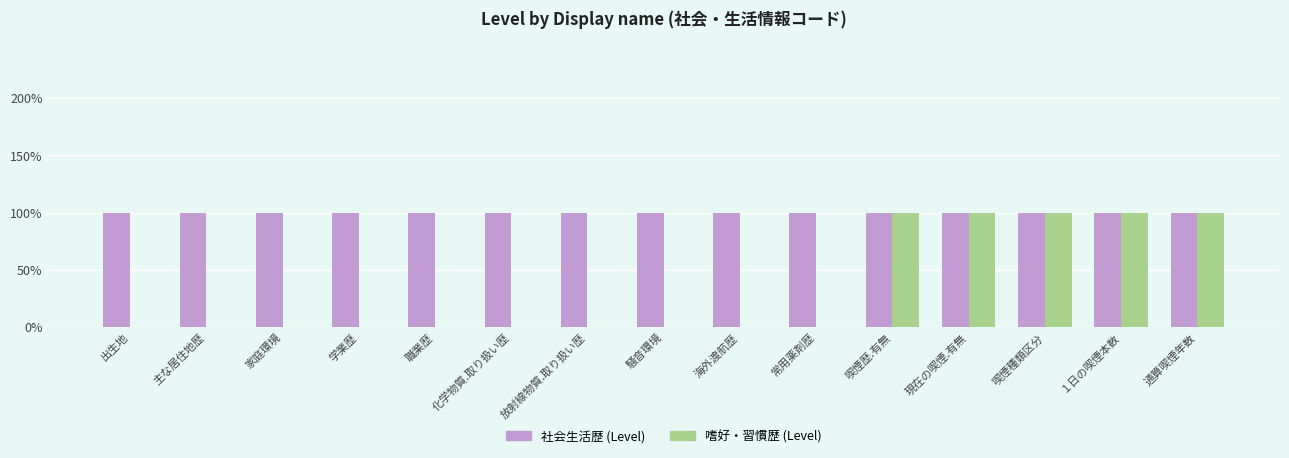

Where is 社会生活歴 (Level) nearest to the value 1?

出生地